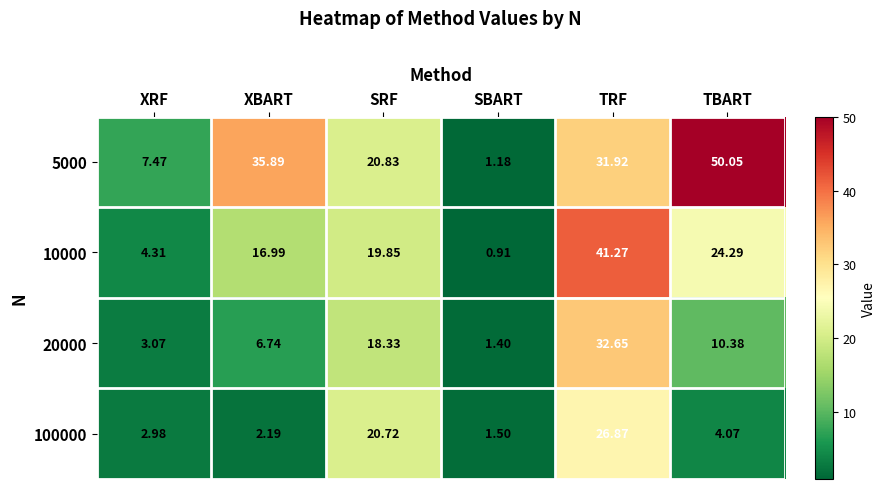

At which category is the sum across all series the highest?

TRF